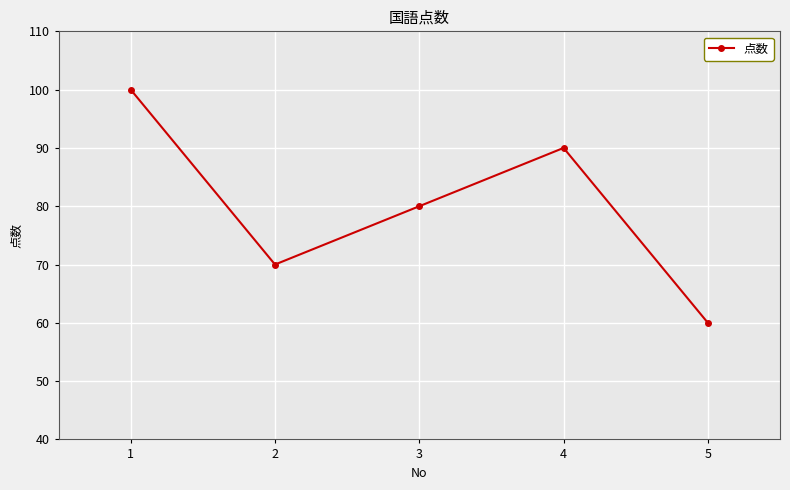

Approximately how many times larger is the value at 4 compared to 5?

1.5